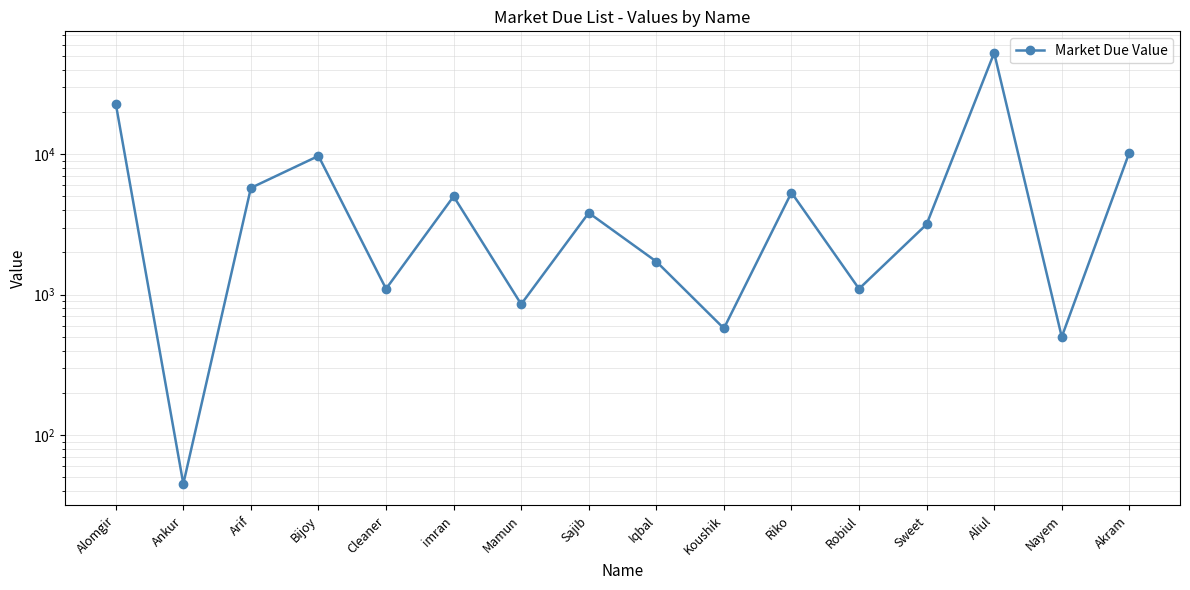

Rank the categories by value from highest to lowest.

Aliul, Alomgir, Akram, Bijoy, Arif, Riko, imran, Sajib, Sweet, Iqbal, Cleaner, Robiul, Mamun, Koushik, Nayem, Ankur